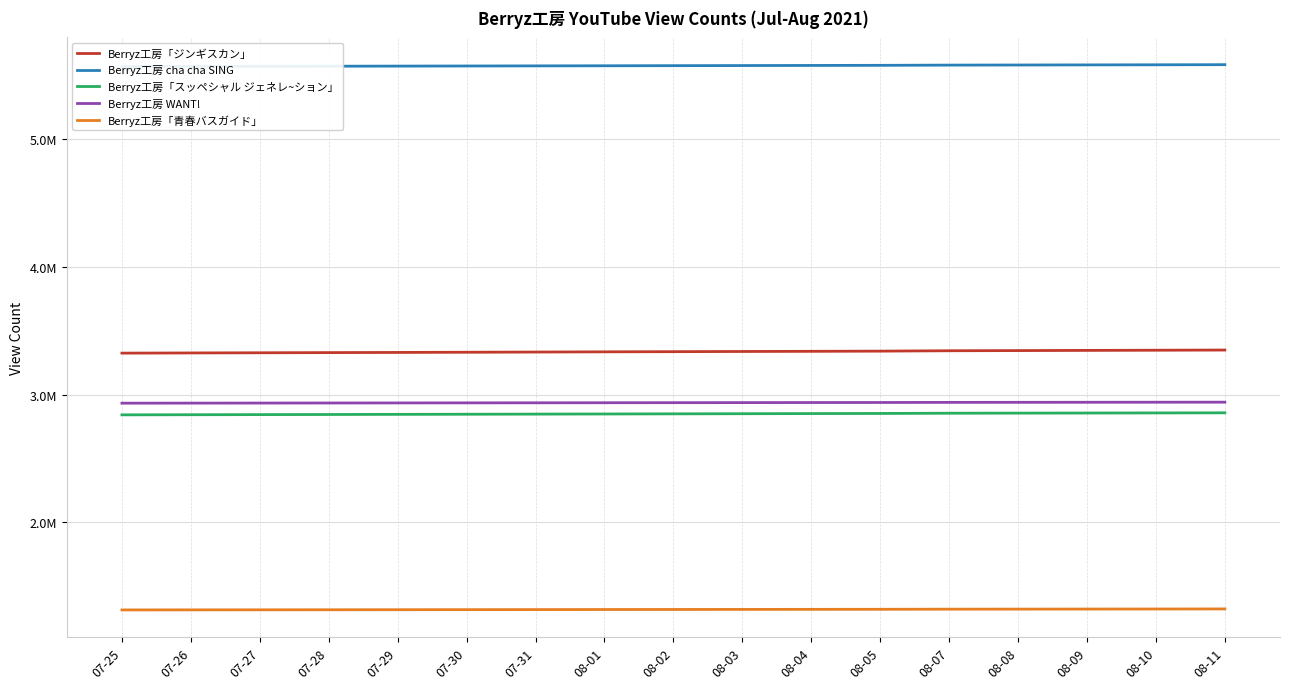

What is the sum of all Berryz工房「ジンギスカン」 values?

56747356